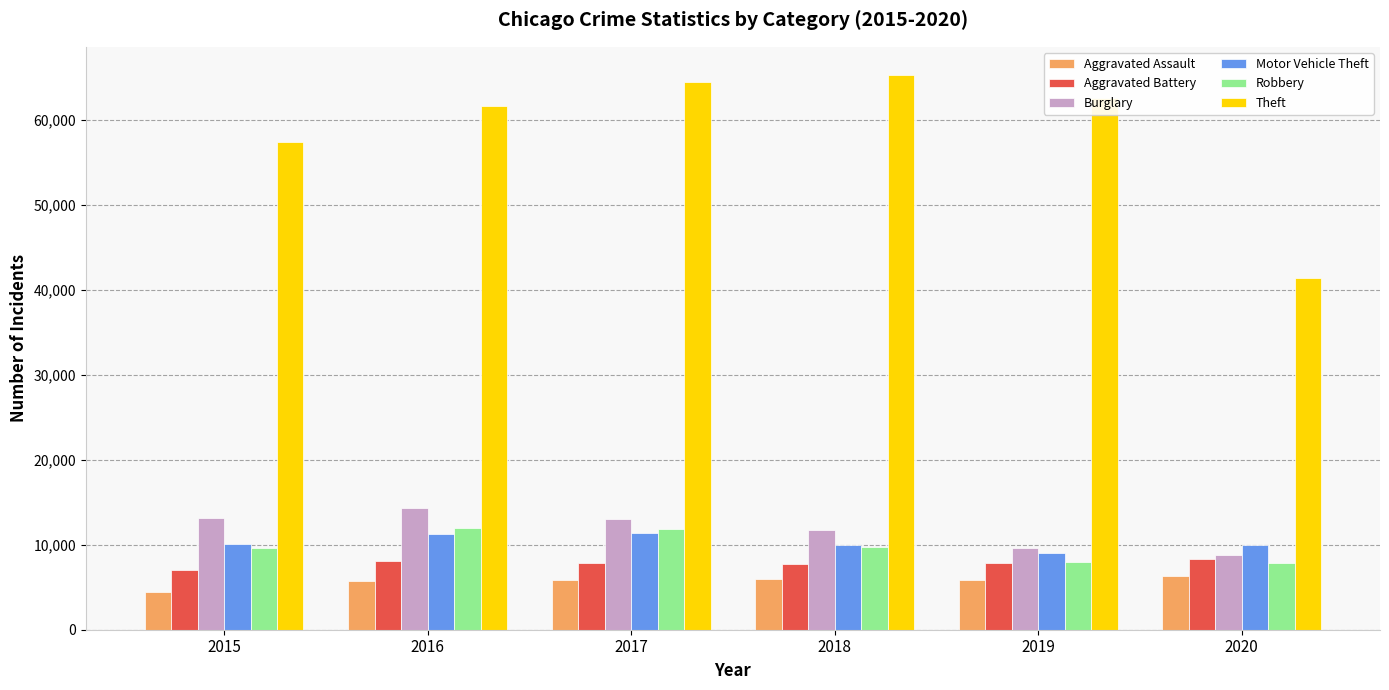

Which category has the lowest value across all series?

2015